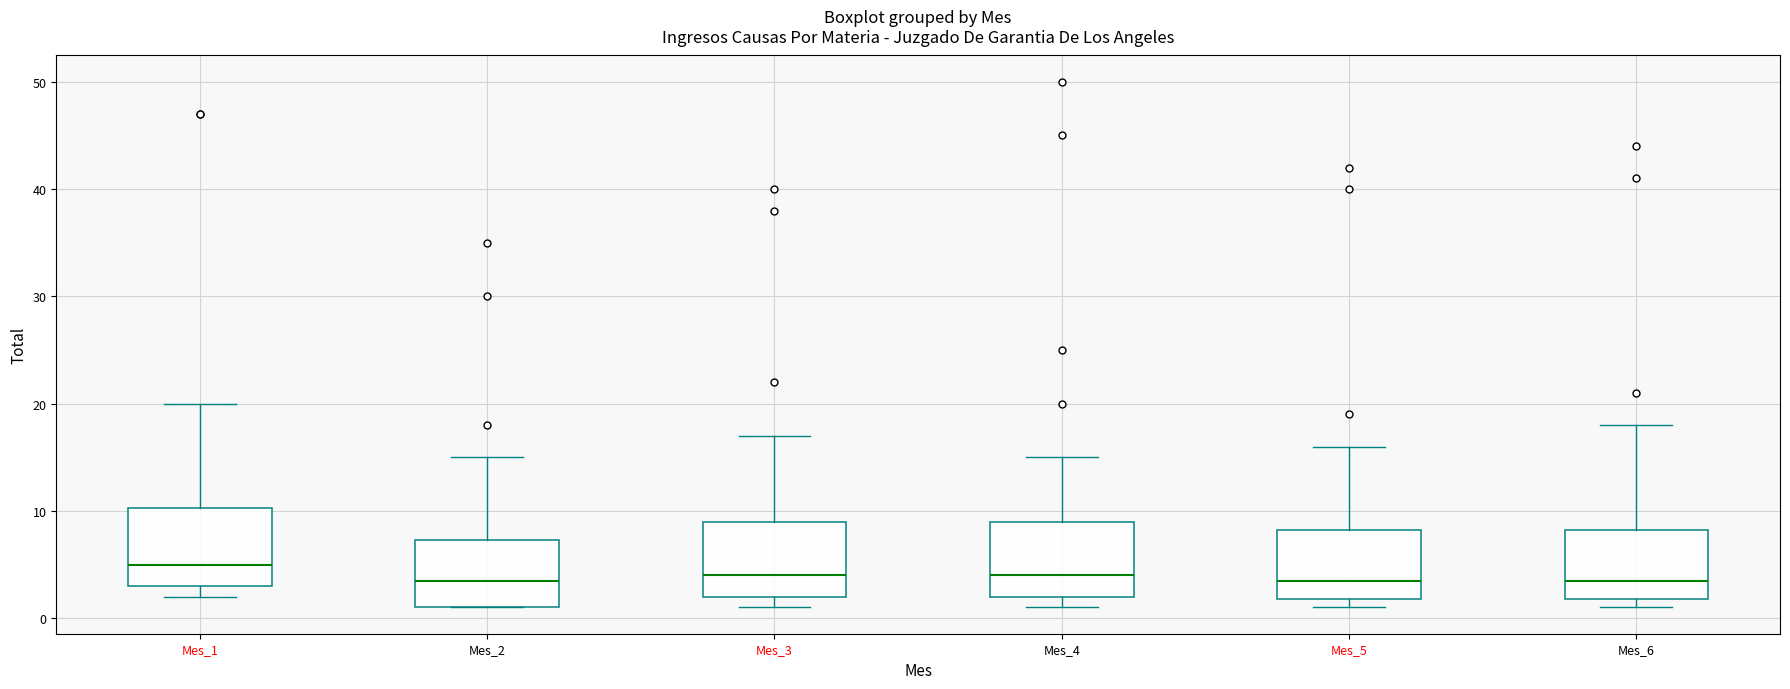

Reading left to right, transcribe this box plot: for each box, give where its median line is, the range the box spans, and where its two whiskers end, as read against the y-axis. The values are not printed on the chart, so give them approximately, as read against the axis.

Mes_1: median 5, box 3 to 10, whiskers 2 to 20
Mes_2: median 4, box 1 to 7, whiskers 1 to 15
Mes_3: median 4, box 2 to 9, whiskers 1 to 17
Mes_4: median 4, box 2 to 9, whiskers 1 to 15
Mes_5: median 4, box 2 to 8, whiskers 1 to 16
Mes_6: median 4, box 2 to 8, whiskers 1 to 18